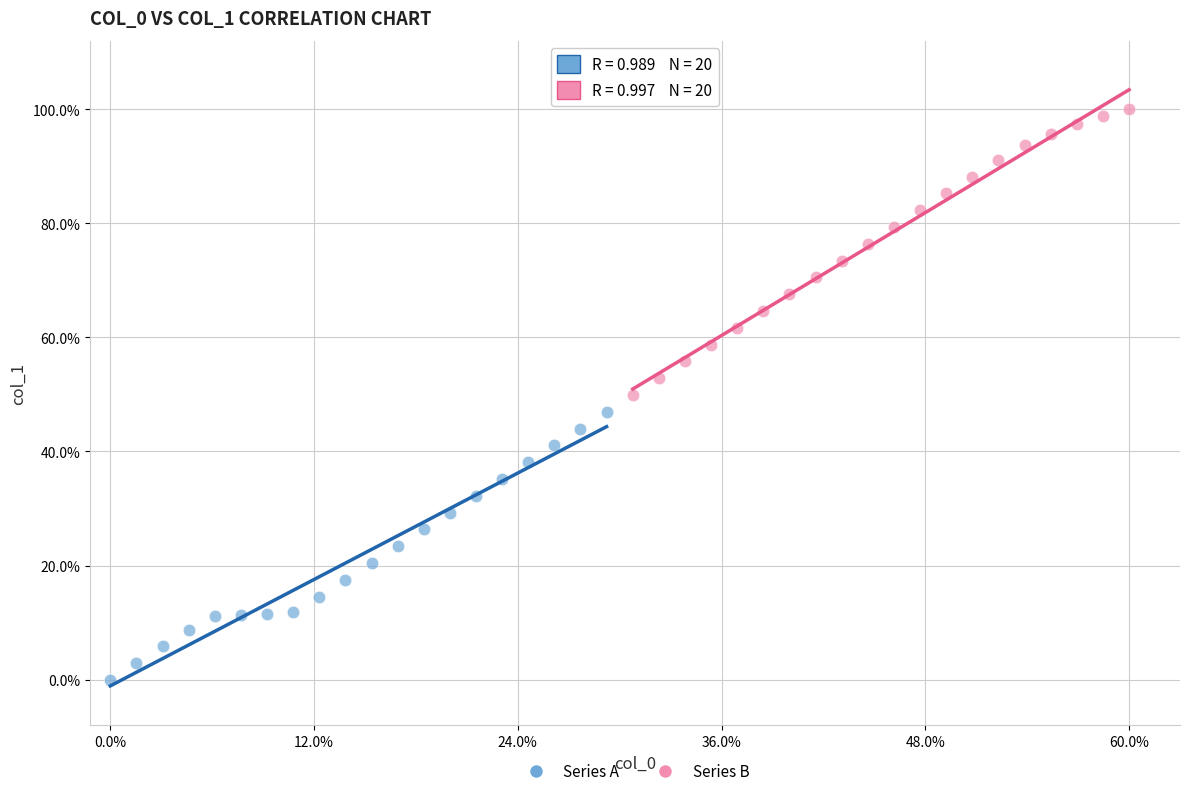

What are all the series names shown in the legend?

Series A, Series B